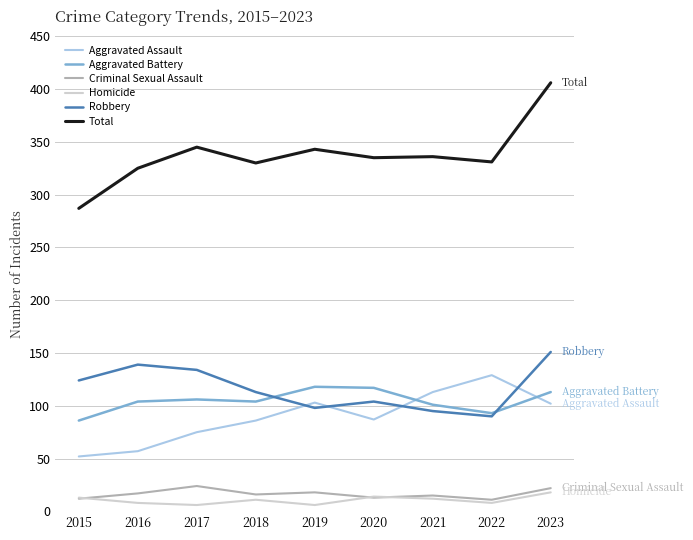

At which category does Total reach its first local peak?

2017